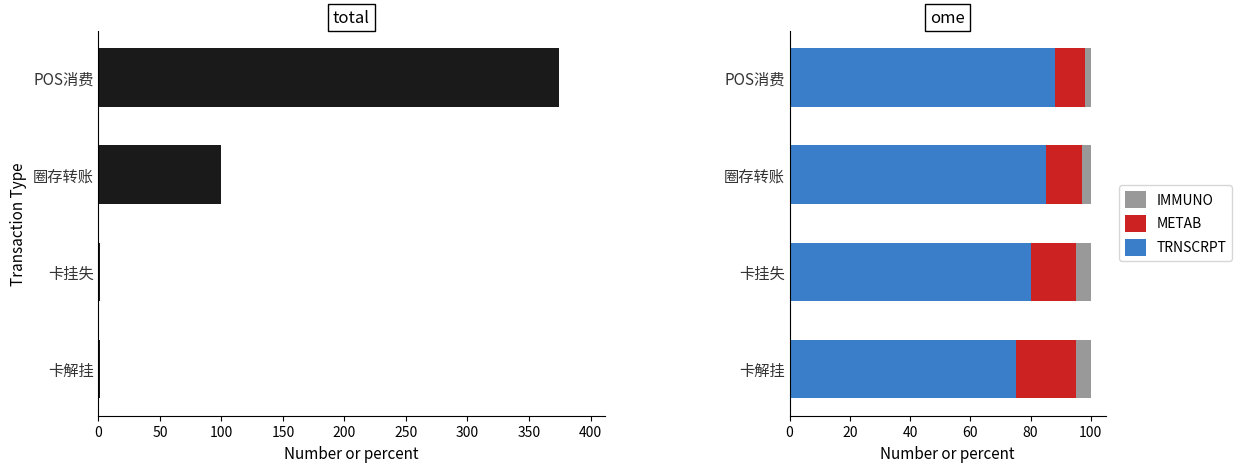

What is the minimum value shown in the chart?

1